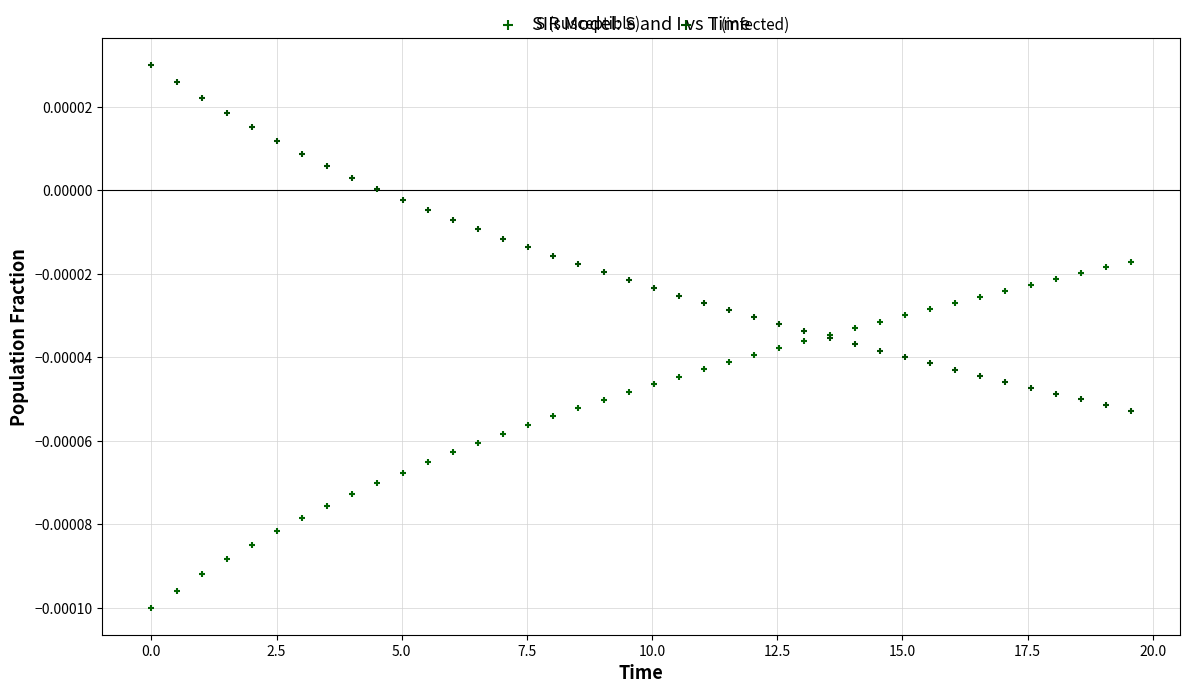

What is the X range (max minus min) for the scatter plot?

19.6